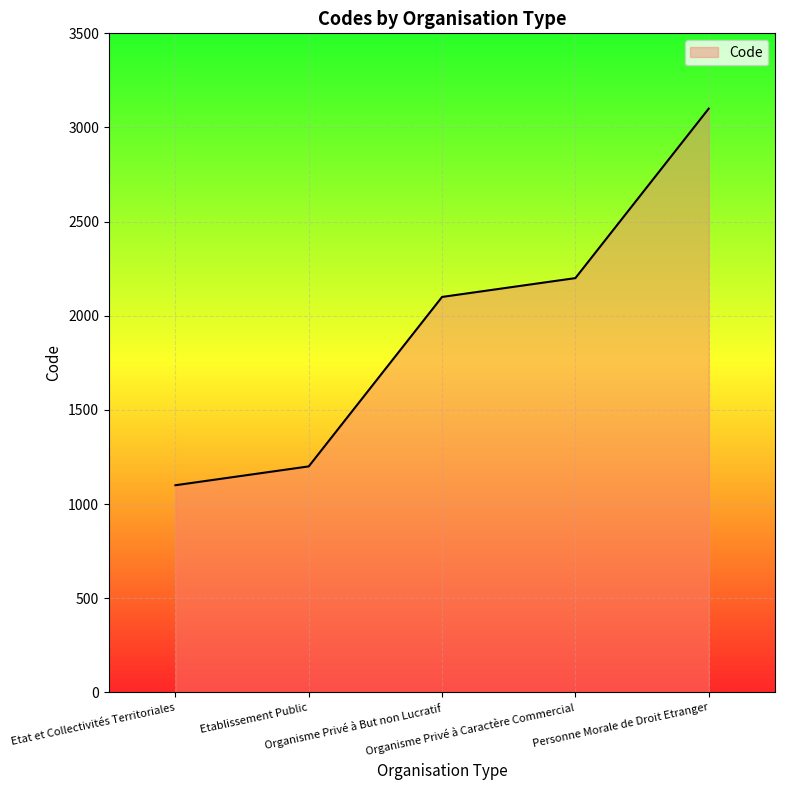

Does the chart display data point markers on the line(s)?

No